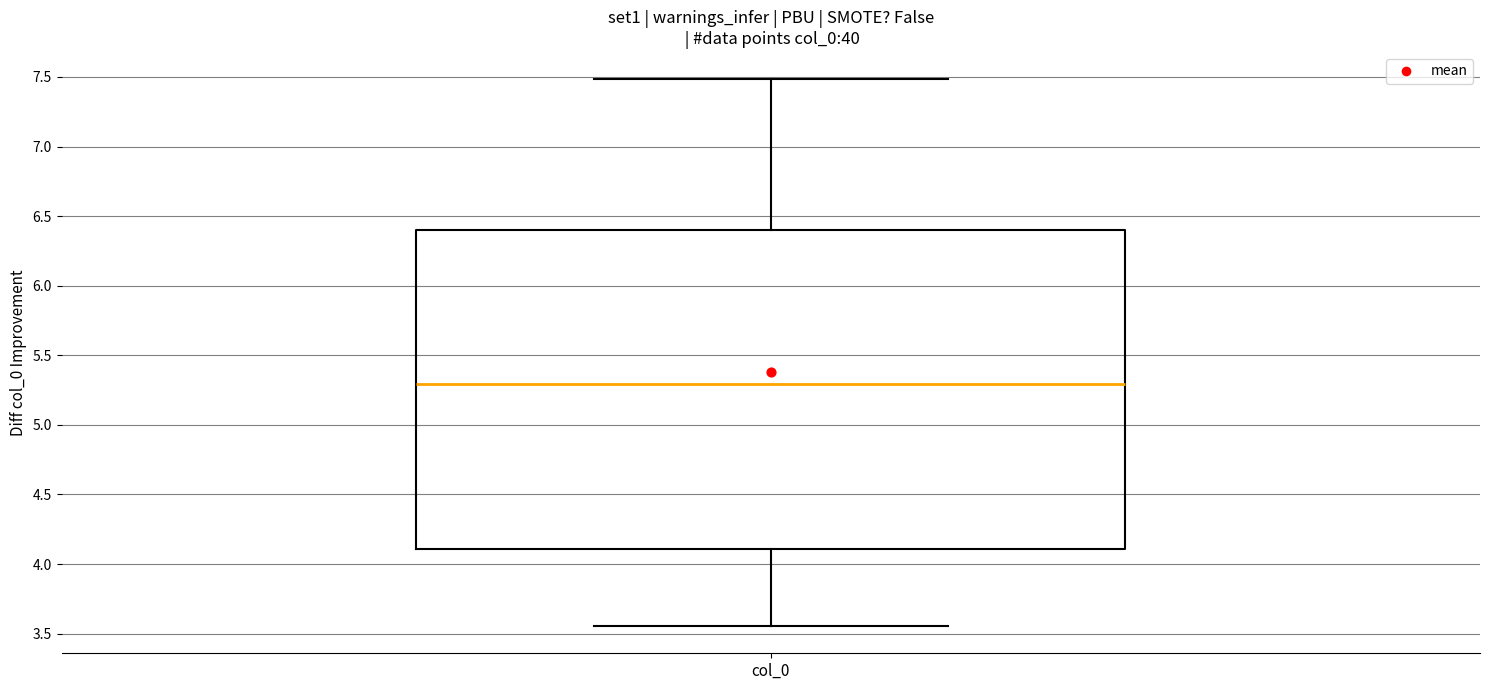

Where does the median line of the box for col_0 sit on the y-axis? The values are not printed on the chart, so give them approximately, as read against the axis.

5.30